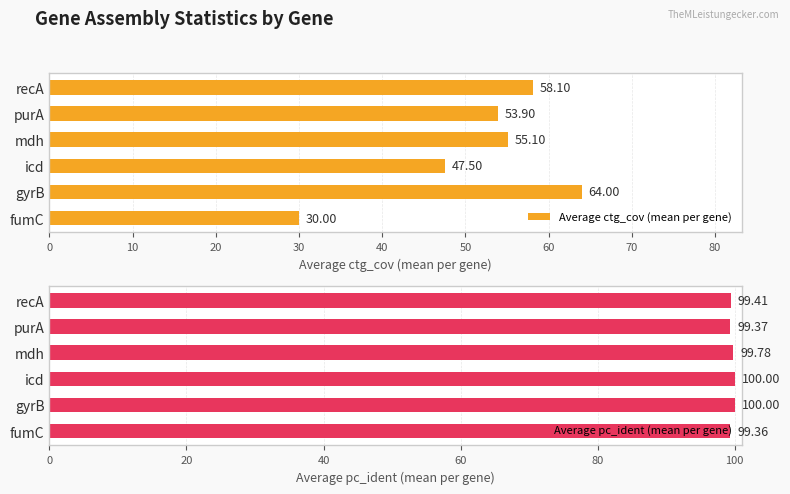

Where is Average ctg_cov (mean per gene) nearest to the value 47?

icd